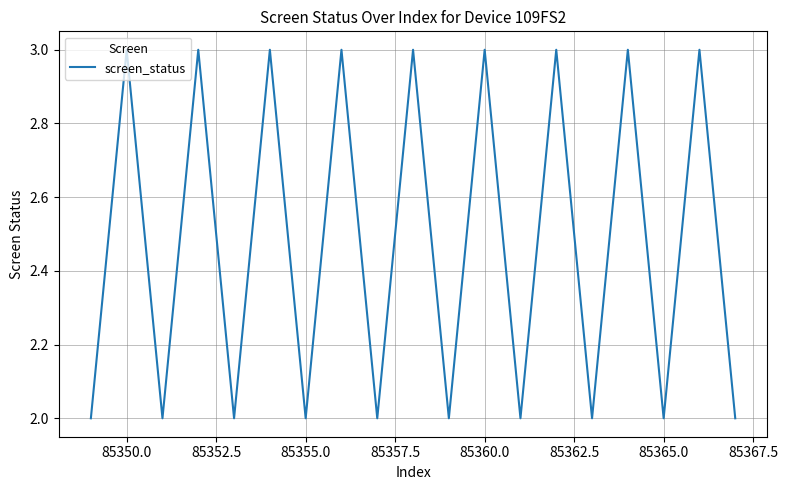

What is the maximum value shown in the chart?

3